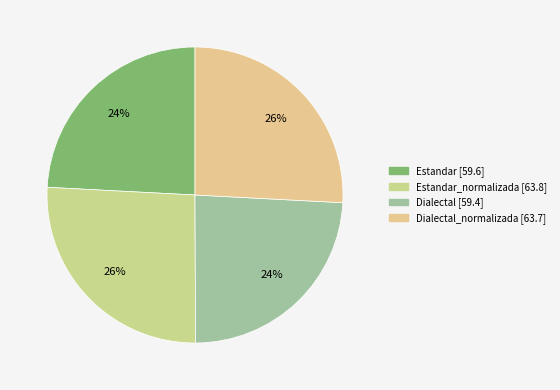

How many segments does this pie chart have?

4